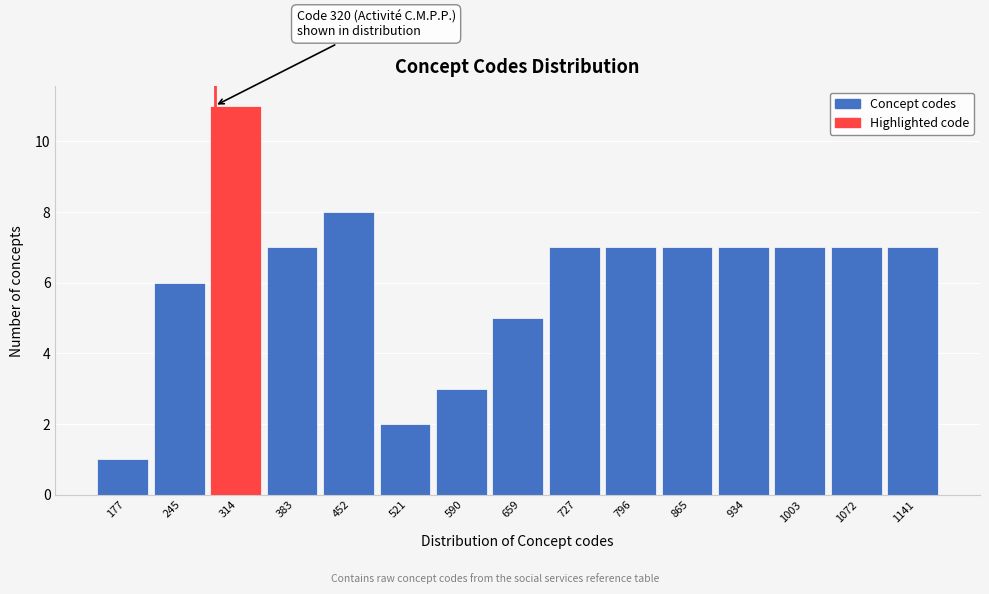

Reading left to right, what are all the values shown in this chart?

1	6	11	7	8	2	3	5	7	7	7	7	7	7	7